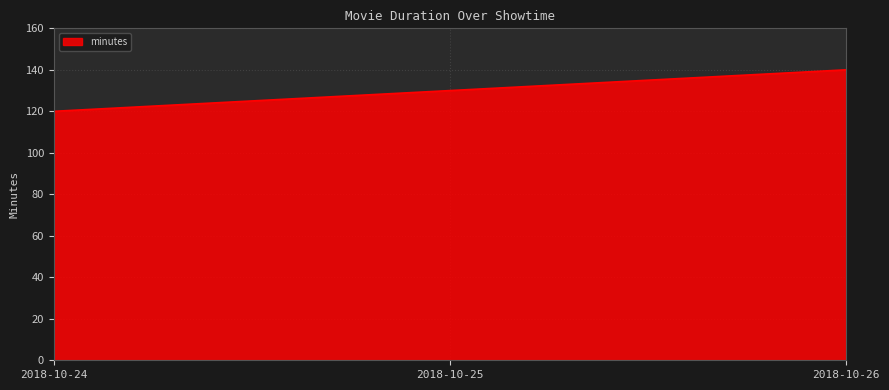

The chart shows a value of 36 at 2018-10-26. True or false?

False